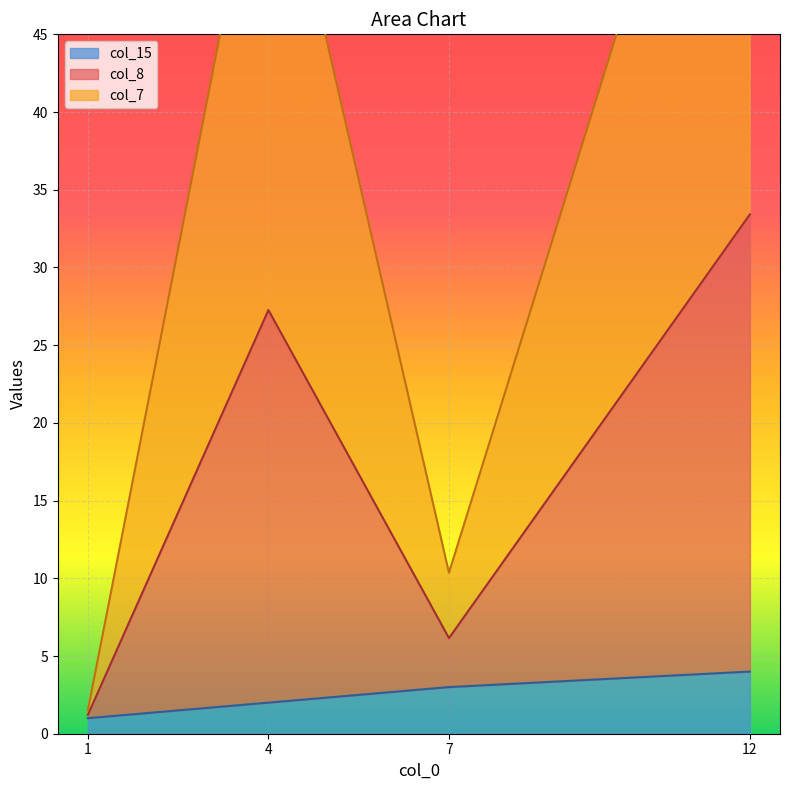

The value of col_15 at 4 is 2.0. True or false?

True